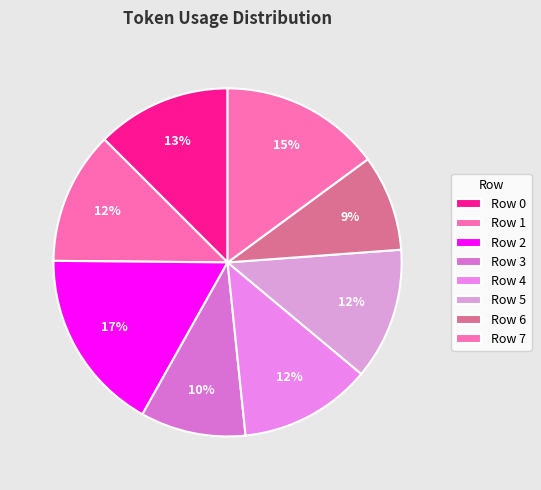

What is the ratio of the value at Row 4 to the value at Row 0?

1.0